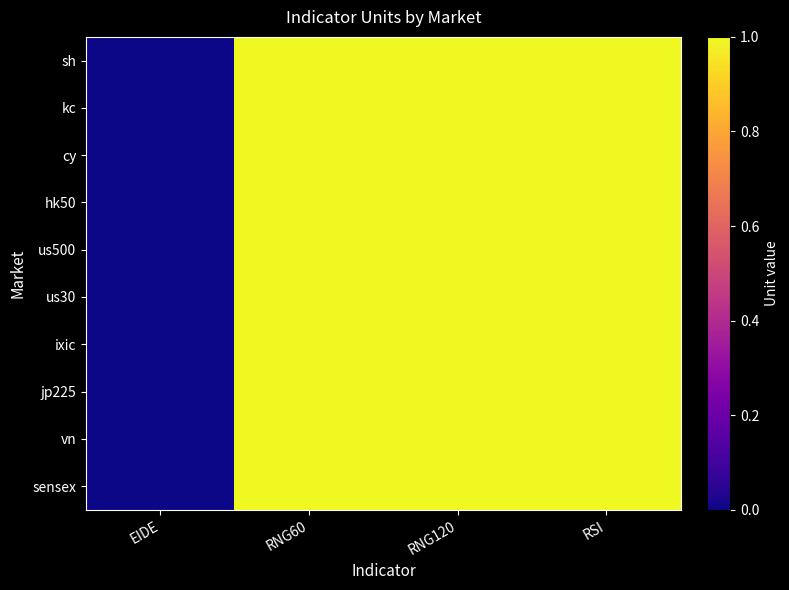

Reading left to right, extract all data points from this chart.

sh: EIDE=0	RNG60=1	RNG120=1	RSI=1
kc: EIDE=0	RNG60=1	RNG120=1	RSI=1
cy: EIDE=0	RNG60=1	RNG120=1	RSI=1
hk50: EIDE=0	RNG60=1	RNG120=1	RSI=1
us500: EIDE=0	RNG60=1	RNG120=1	RSI=1
us30: EIDE=0	RNG60=1	RNG120=1	RSI=1
ixic: EIDE=0	RNG60=1	RNG120=1	RSI=1
jp225: EIDE=0	RNG60=1	RNG120=1	RSI=1
vn: EIDE=0	RNG60=1	RNG120=1	RSI=1
sensex: EIDE=0	RNG60=1	RNG120=1	RSI=1